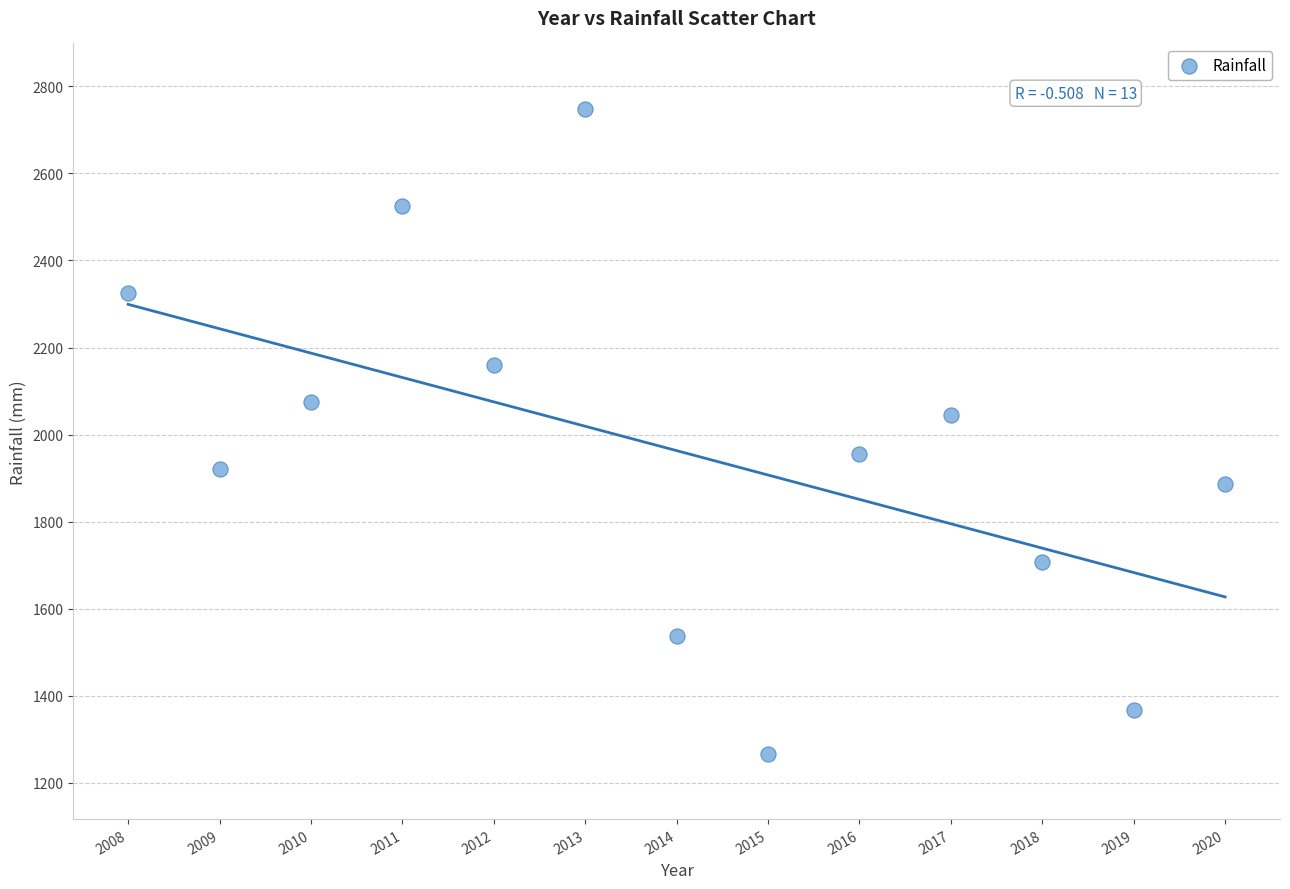

What is the range of Y values (max minus min)?

1481.3